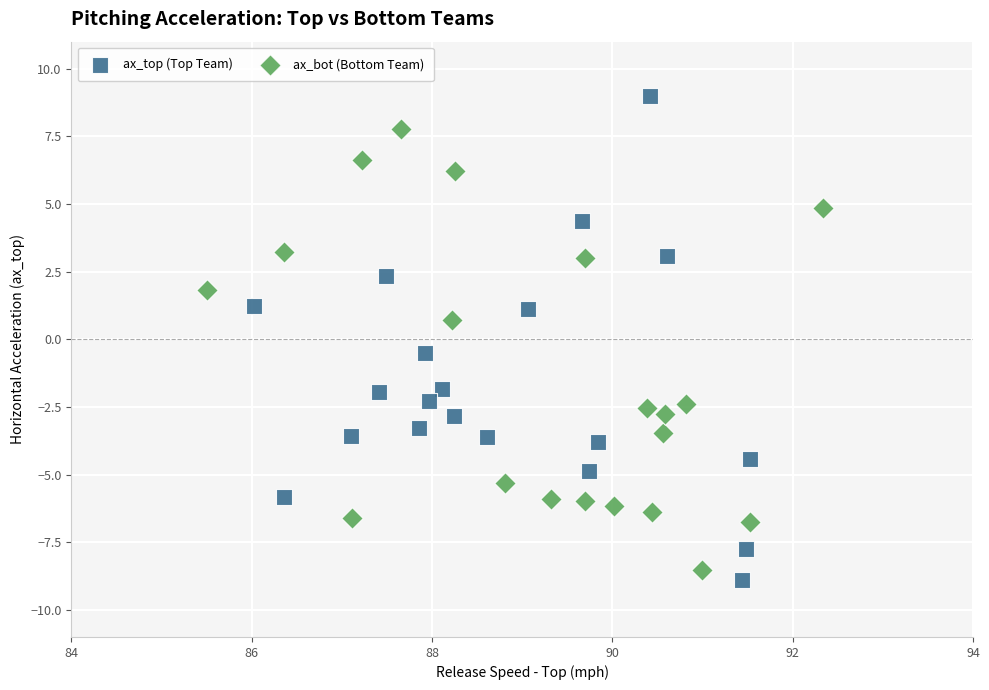

Which series has the largest Y range (max minus min)?

ax_top (Top Team)